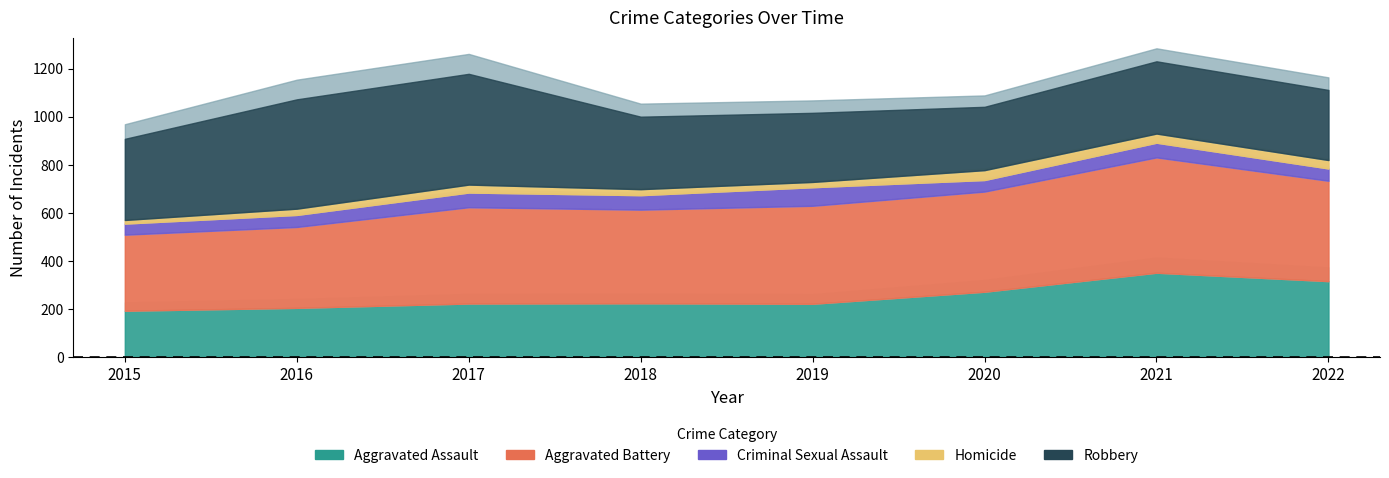

True or false: Homicide and Robbery intersect in this chart.

False